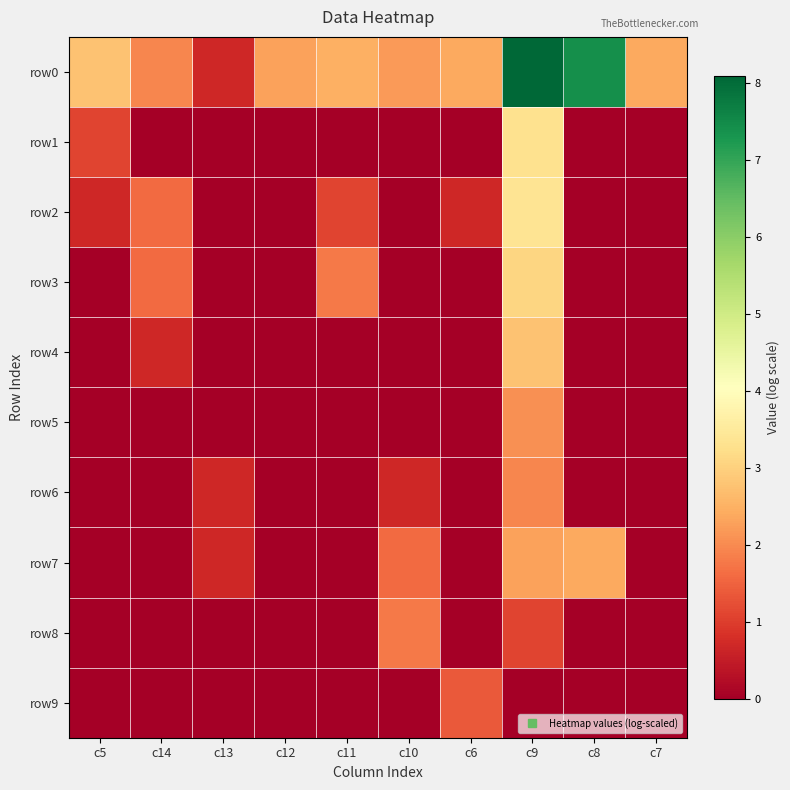

Which series has the largest total across all categories?

row0